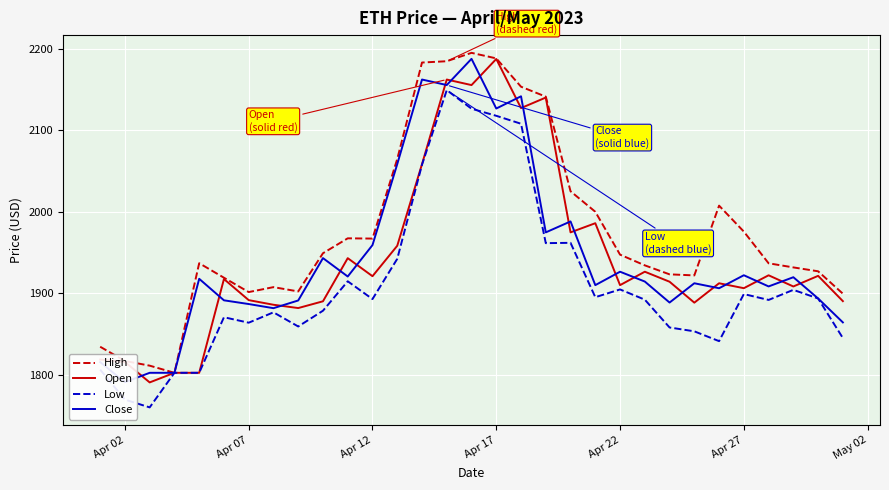

Is this an area chart (filled region under the line)?

No